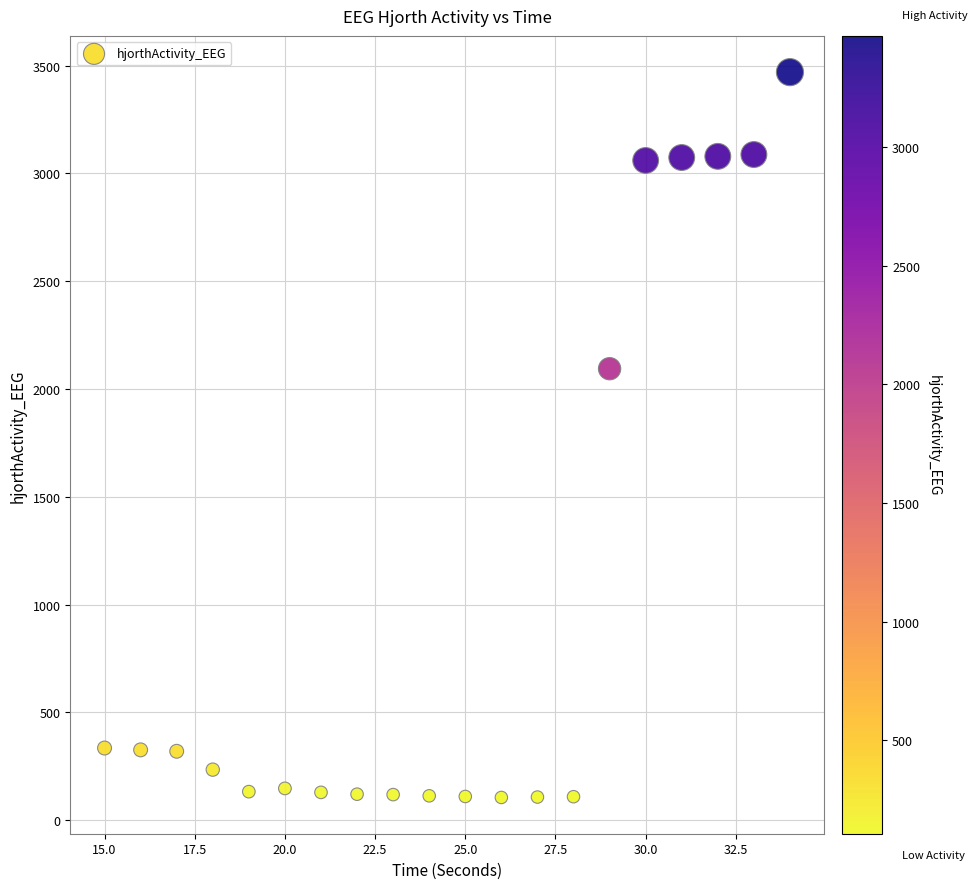

What Y value in the scatter plot is closest to 1787?

2094.1